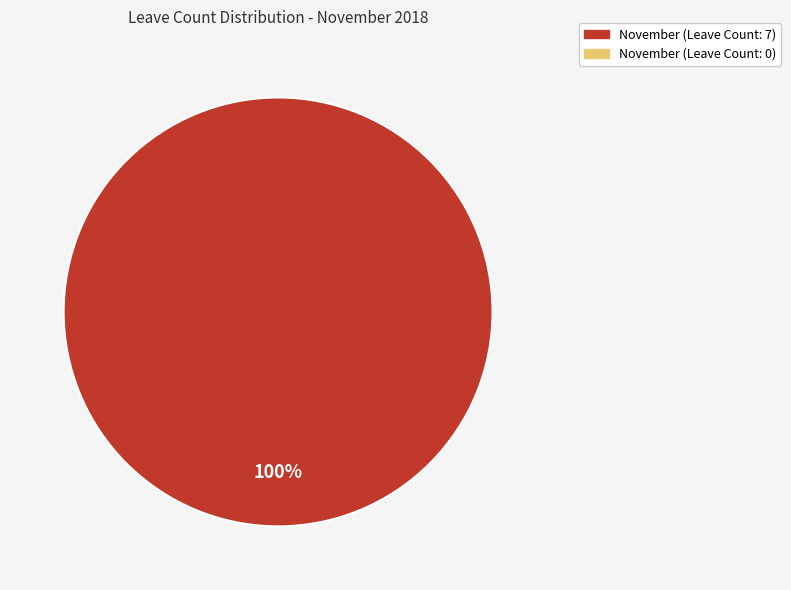

Is there a majority slice in this chart?

Yes